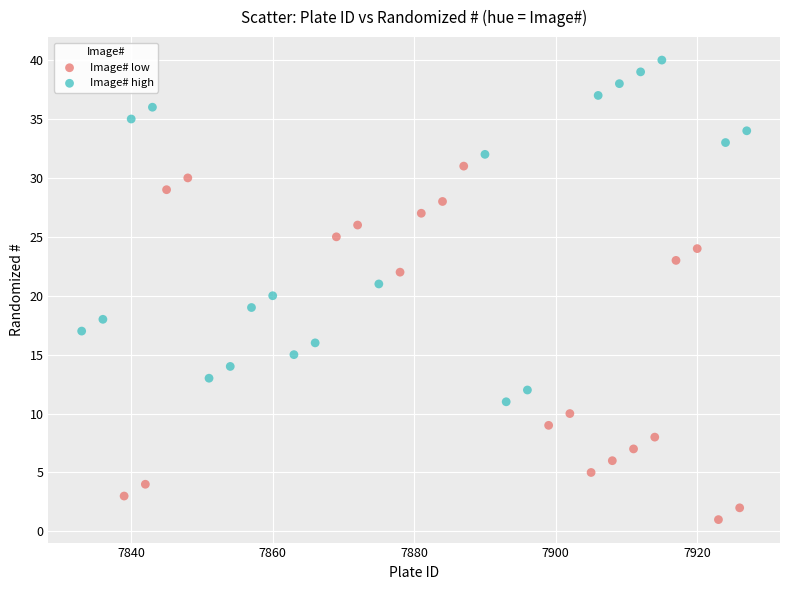

Which series has the largest Y range (max minus min)?

Image# low